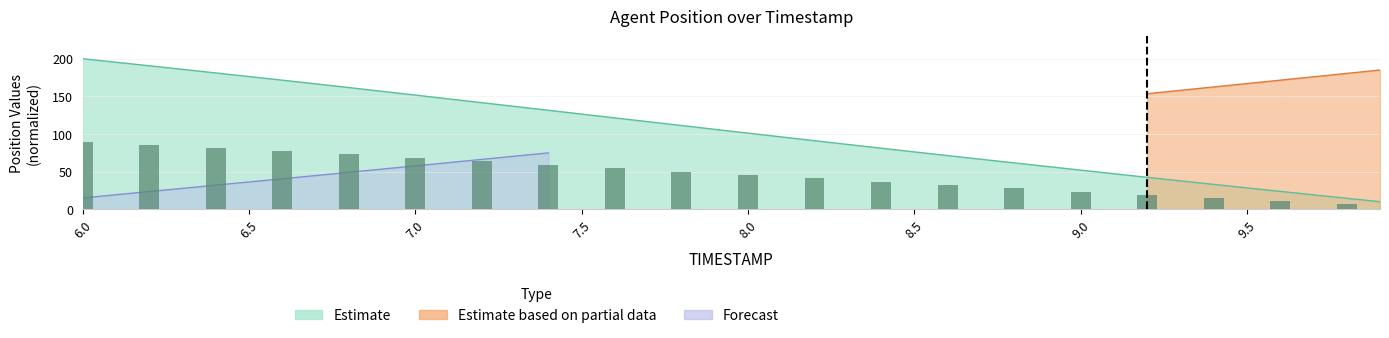

True or false: the data shows 64.5 at 7.6.

False